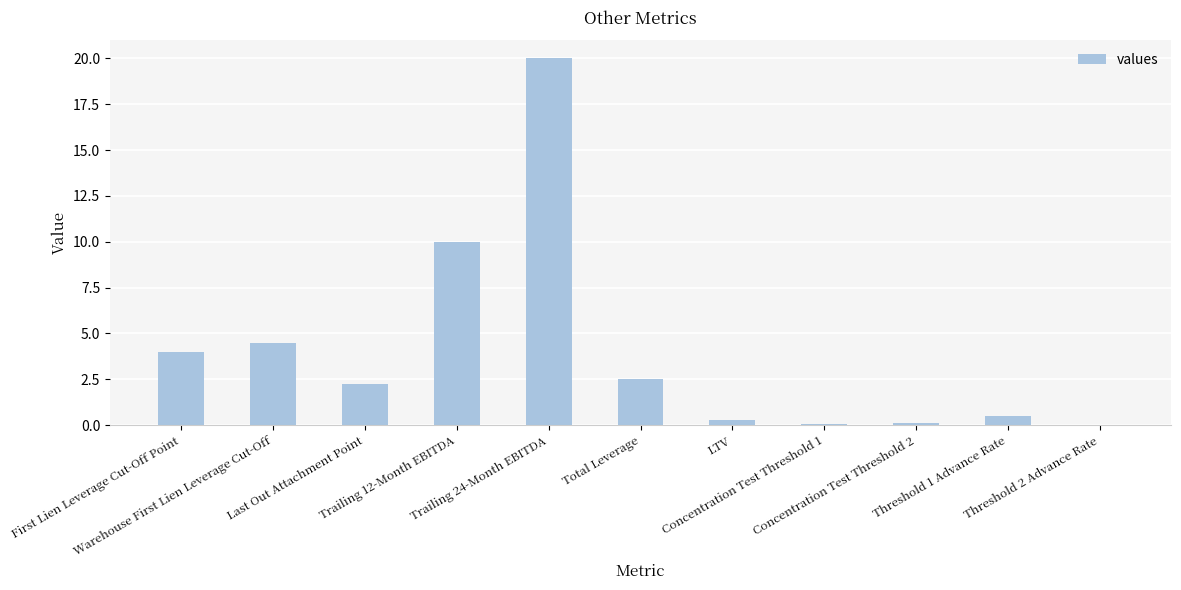

How many data points does each series have?

11